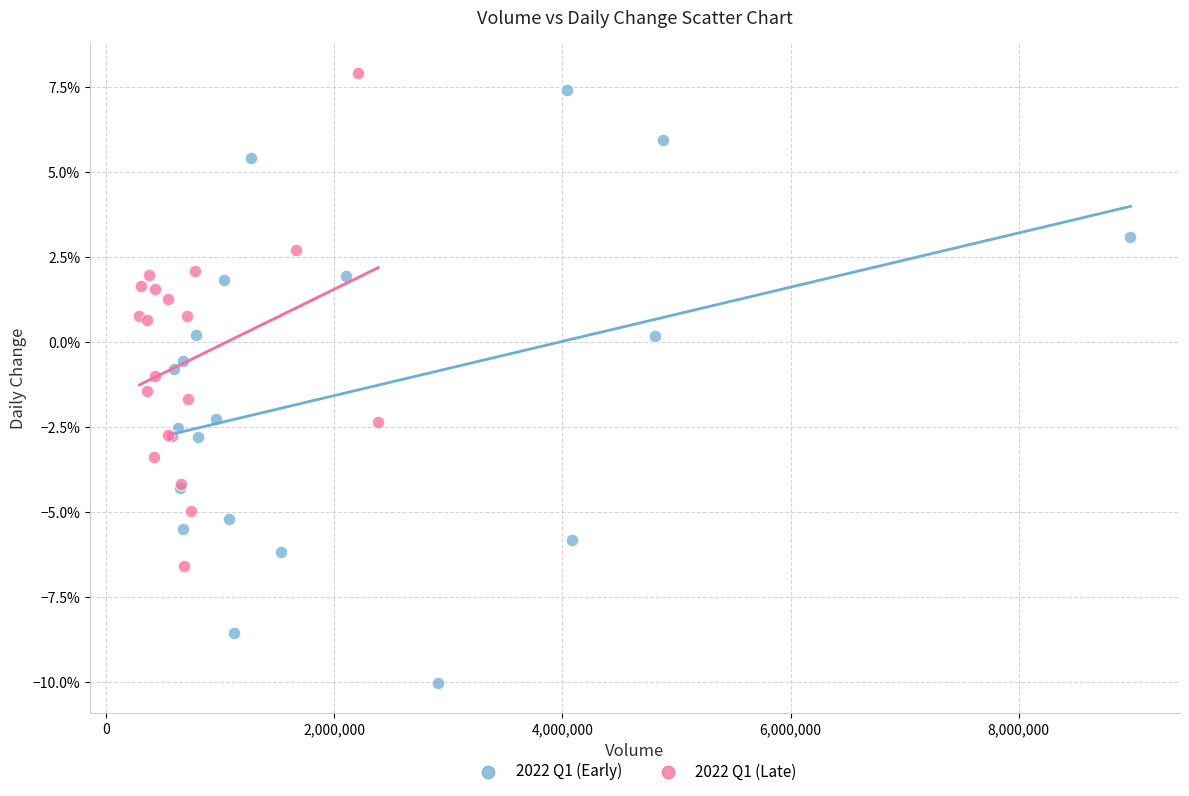

Which series reaches the minimum Y coordinate?

2022 Q1 (Early)